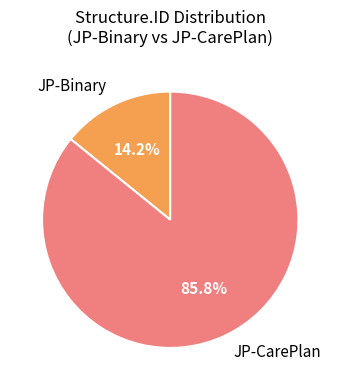

Which slice is the largest?

JP-CarePlan